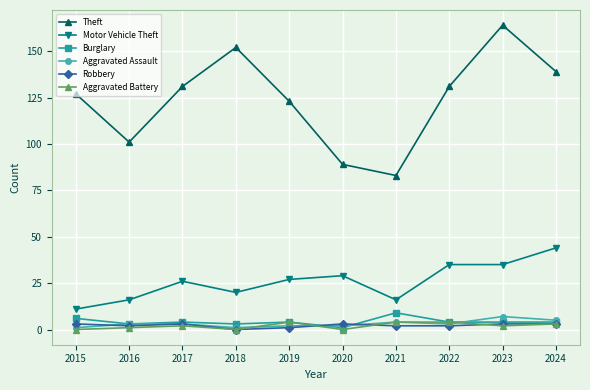

What is the value of the Motor Vehicle Theft point at the 5th from the left?

27